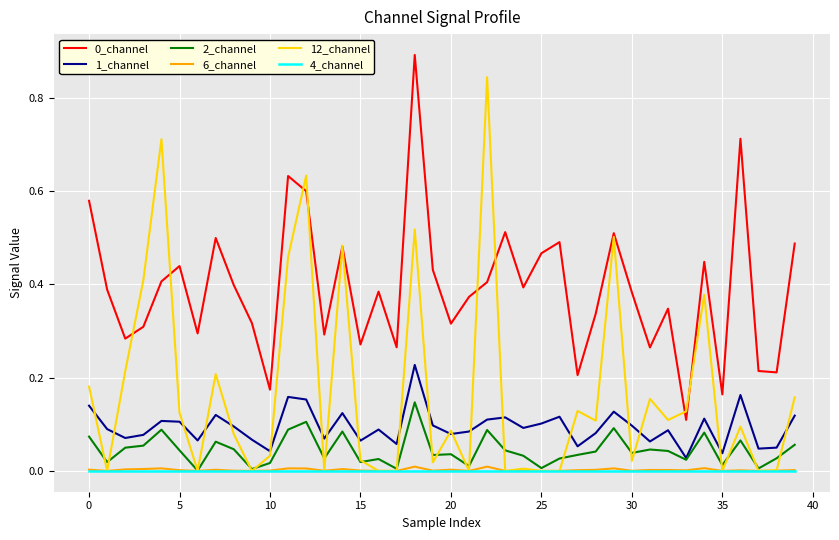

Which series has the widest spread of values?

12_channel